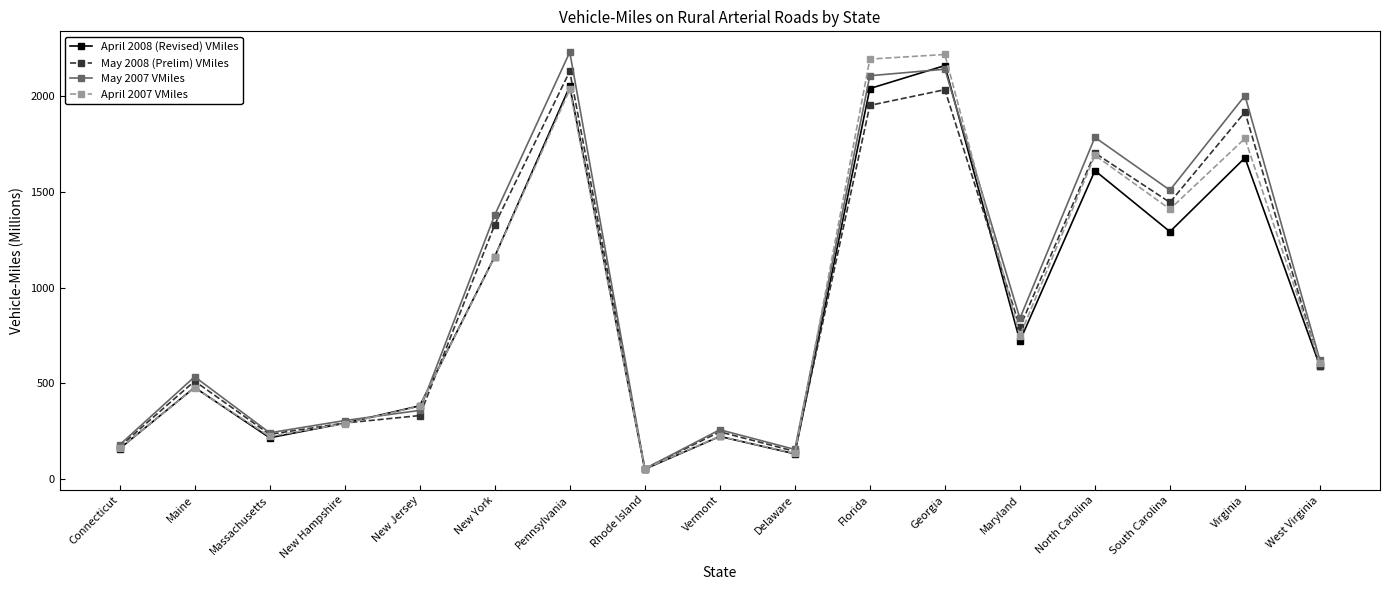

At which category does April 2007 VMiles reach its first local peak?

Maine